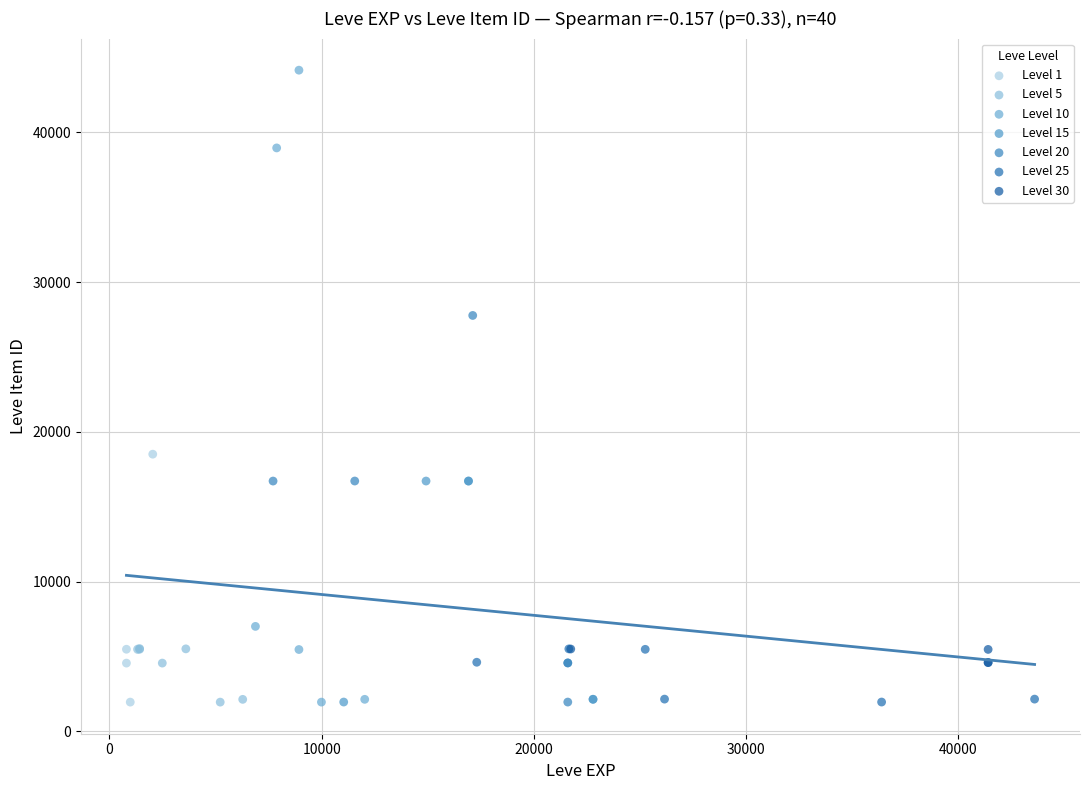

Which series has the widest spread of Y values?

Level 10